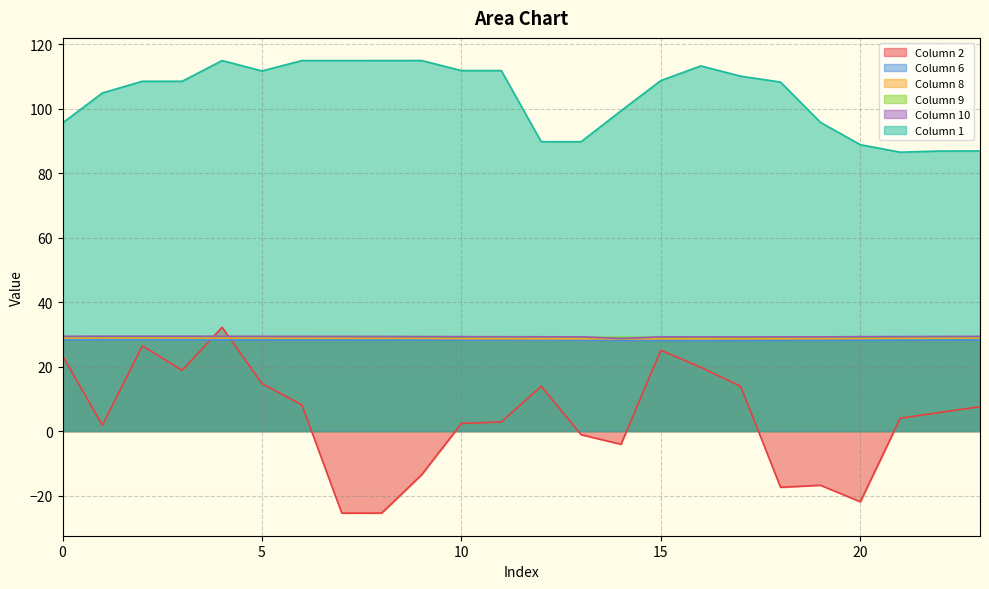

Reading left to right, extract all data points from this chart.

2: 23.4	1.8	26.4	18.8	32.2	14.7	8.1	-25.5	-25.4	-13.6	2.4	2.8	13.9	-1.1	-4.1	25.1	19.8	13.9	-17.4	-16.8	-21.9	4.0	5.8	7.6
6: 28.3	28.3	28.3	28.3	28.3	28.2	28.2	28.2	28.2	28.2	28.2	28.2	28.2	28.1	28.1	28.1	28.1	28.0	28.1	28.1	28.1	28.2	28.2	28.2
8: 28.9	28.9	28.9	28.9	28.9	28.8	28.8	28.8	28.8	28.8	28.7	28.7	28.6	28.6	28.6	28.6	28.6	28.6	28.7	28.7	28.8	28.8	28.8	28.8
9: 29.3	29.3	29.3	29.3	29.3	29.3	29.3	29.3	29.3	29.3	29.2	29.2	29.1	29.1	29.1	29.1	29.1	29.1	29.1	29.2	29.2	29.2	29.2	29.3
10: 29.4	29.4	29.4	29.4	29.4	29.4	29.4	29.4	29.4	29.3	29.3	29.3	29.3	29.2	28.7	29.2	29.2	29.2	29.2	29.2	29.3	29.3	29.4	29.4
1: 95.6	104.9	108.6	108.6	115.0	111.8	115.0	115.0	115.0	115.0	111.9	111.9	89.8	89.8	99.4	108.8	113.3	110.1	108.3	95.8	88.9	86.5	86.9	86.9